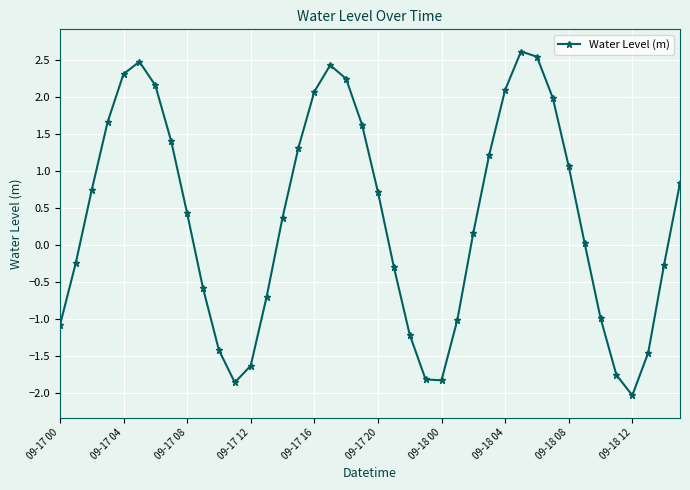

What is the value of the 19th point from the left?

2.2